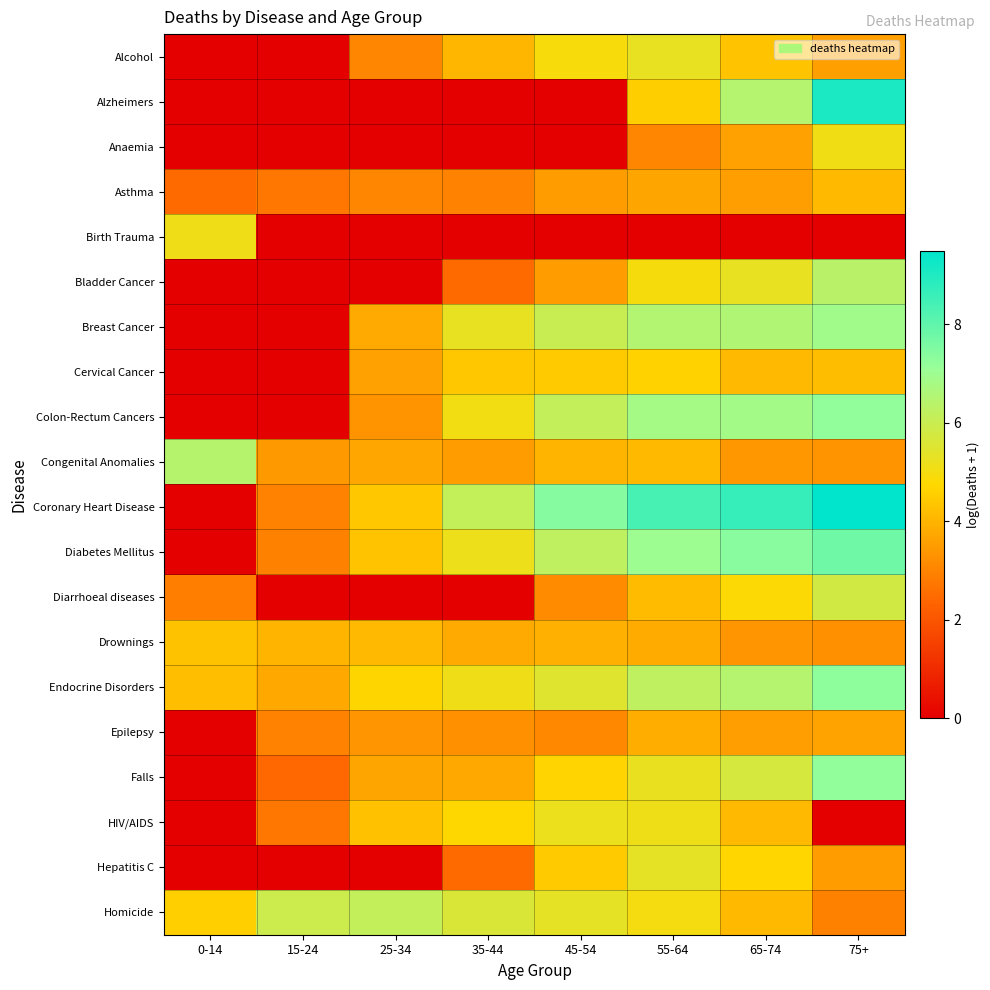

Which series has the largest range (max minus min)?

Coronary Heart Disease